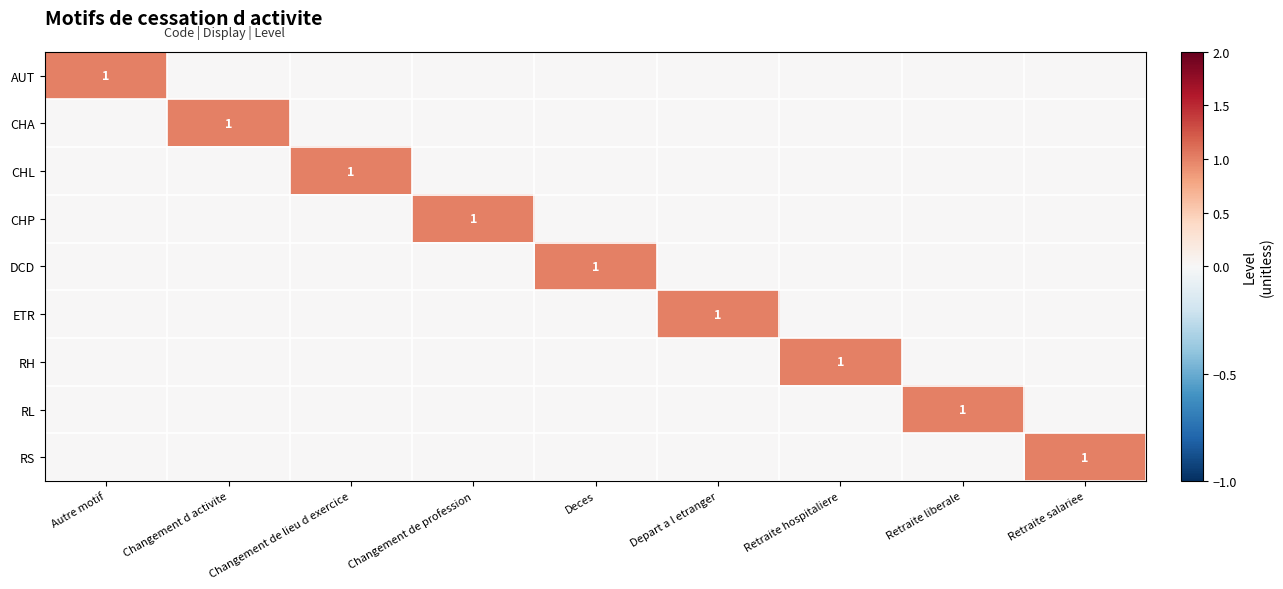

Which label corresponds to the smallest value in the chart?

Changement d activite